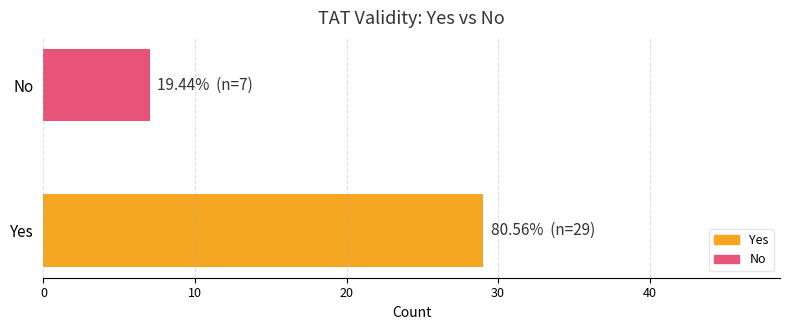

Does the chart contain any negative values?

No